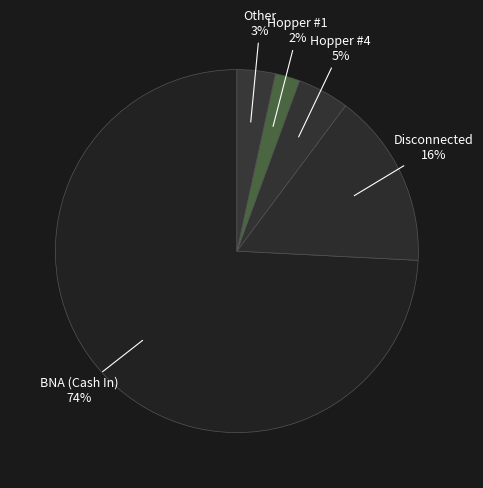

Count the number of slices in the pie.

5